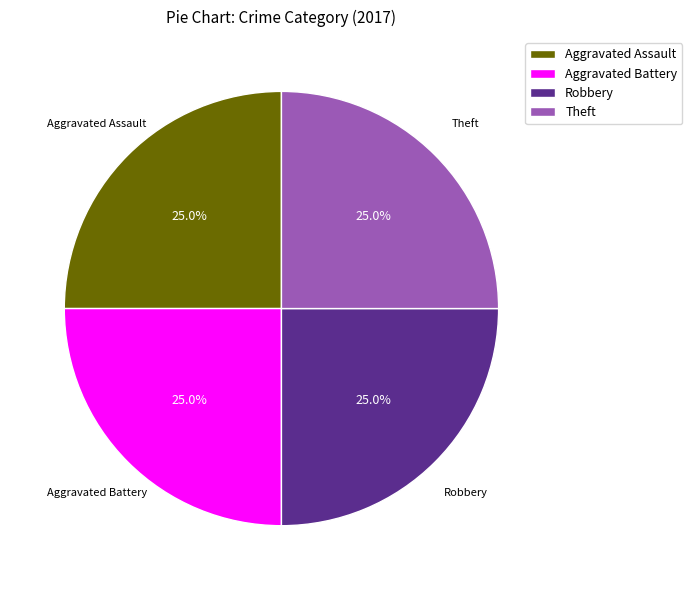

Approximately how many times larger is the value at Theft compared to Aggravated Battery?

1.0